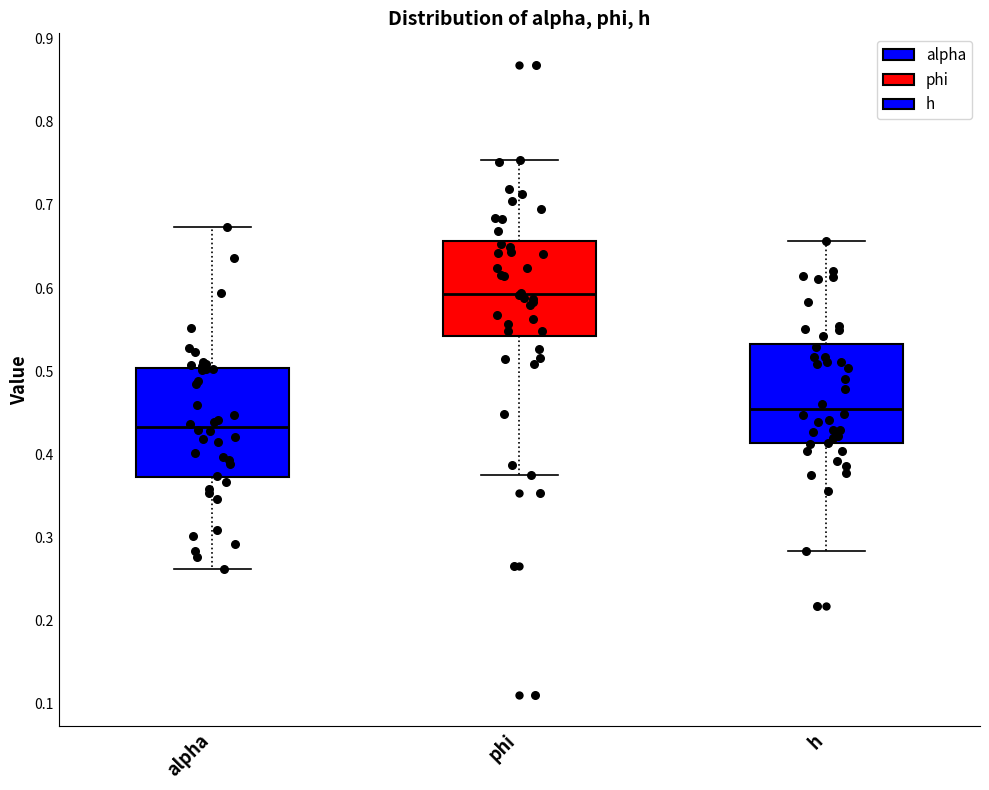

Reading left to right, transcribe this box plot: for each box, give where its median line is, the range the box spans, and where its two whiskers end, as read against the y-axis. The values are not printed on the chart, so give them approximately, as read against the axis.

alpha: median 0.43, box 0.37 to 0.50, whiskers 0.26 to 0.67
phi: median 0.59, box 0.54 to 0.66, whiskers 0.38 to 0.75
h: median 0.45, box 0.41 to 0.53, whiskers 0.28 to 0.66